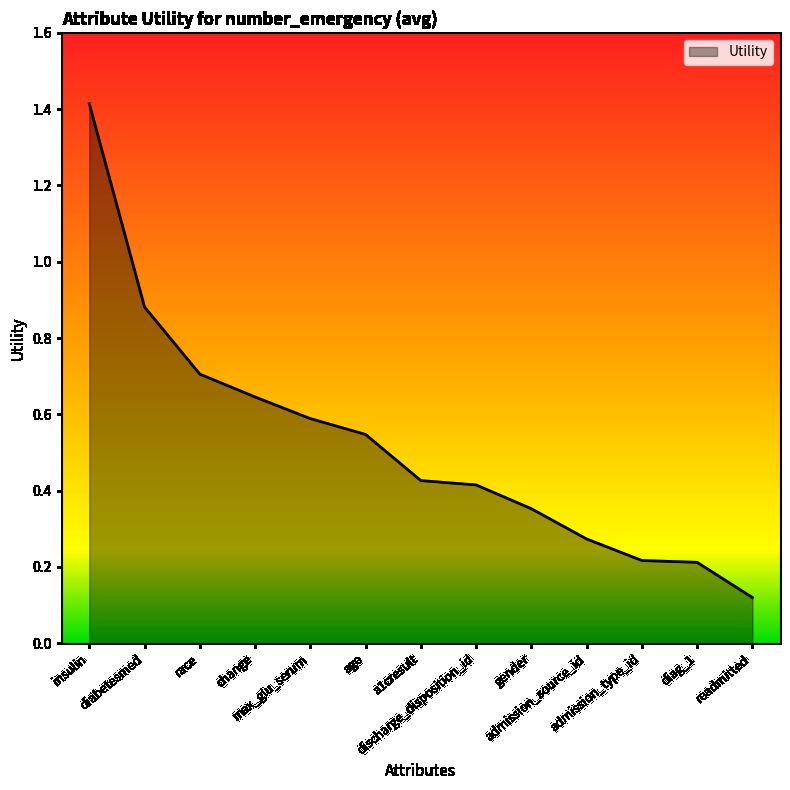

What is the maximum value shown in the chart?

1.4